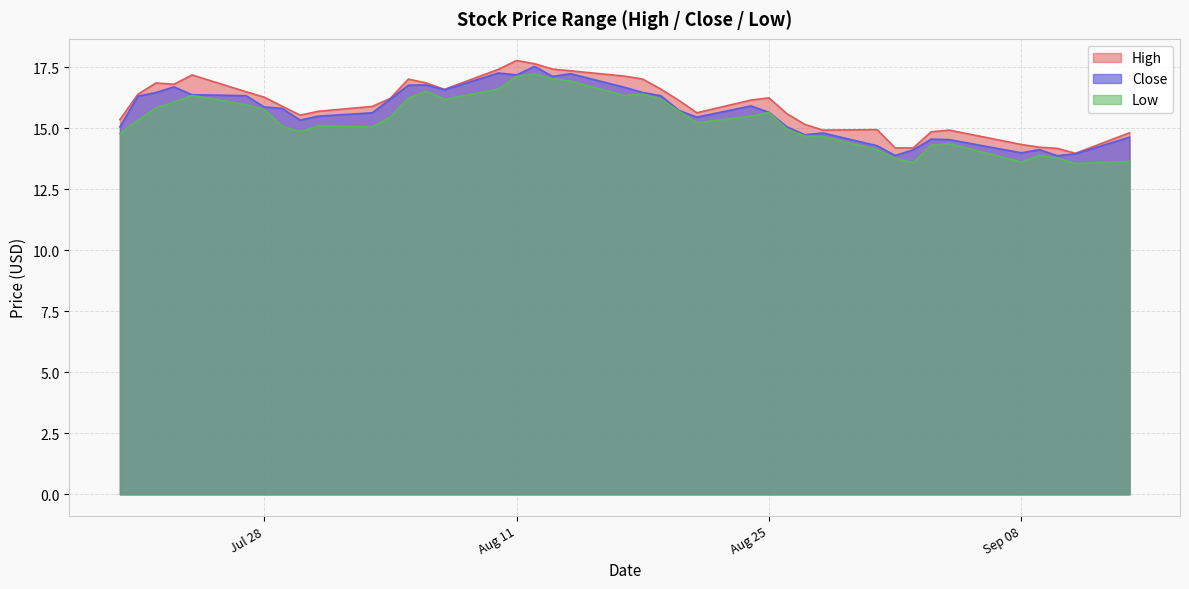

Reading left to right, transcribe all the data shown in this chart.

High: 15.4	16.4	16.9	16.8	17.2	16.5	16.3	15.9	15.5	15.7	15.9	16.2	17.0	16.9	16.6	17.4	17.8	17.6	17.4	17.4	17.1	17.0	16.6	16.1	15.6	16.1	16.2	15.6	15.1	14.9	14.9	14.2	14.2	14.9	14.9	14.3	14.2	14.2	14.0	14.8
Low: 14.8	15.3	15.8	16.1	16.3	16.0	15.8	15.1	14.9	15.1	15.1	15.5	16.2	16.5	16.2	16.6	17.1	17.2	17.0	16.9	16.3	16.4	16.2	15.7	15.2	15.5	15.6	15.0	14.7	14.6	14.1	13.8	13.6	14.3	14.4	13.6	13.9	13.8	13.6	13.6
Close: 15.1	16.3	16.5	16.7	16.4	16.3	15.9	15.8	15.3	15.5	15.6	16.2	16.8	16.8	16.6	17.3	17.2	17.5	17.1	17.2	16.7	16.5	16.3	15.7	15.4	15.9	15.6	15.1	14.7	14.8	14.3	13.9	14.1	14.6	14.5	14.0	14.1	13.9	13.9	14.6